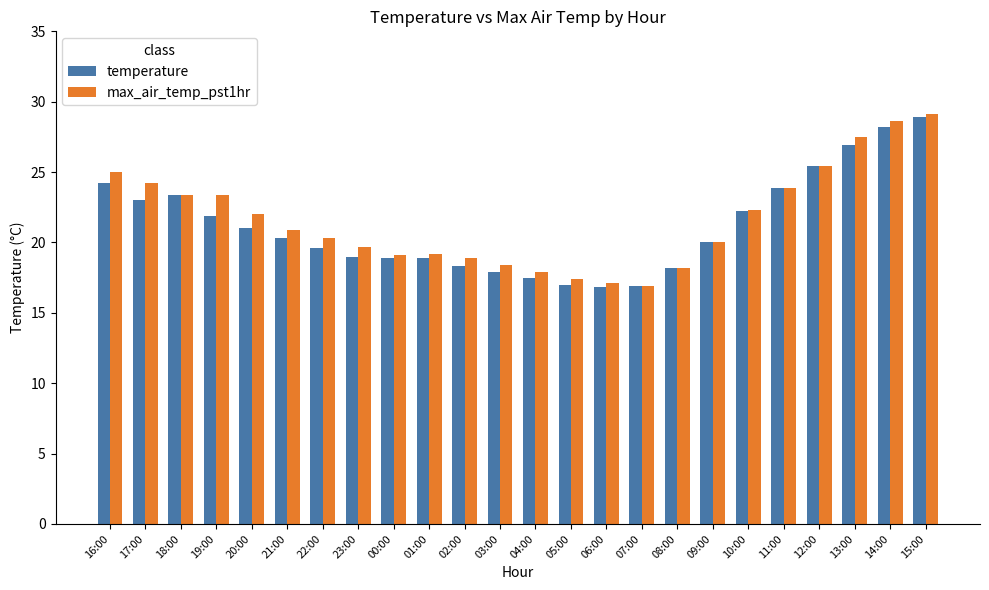

Rank the series by their average value, from highest to lowest.

max_air_temp_pst1hr, temperature